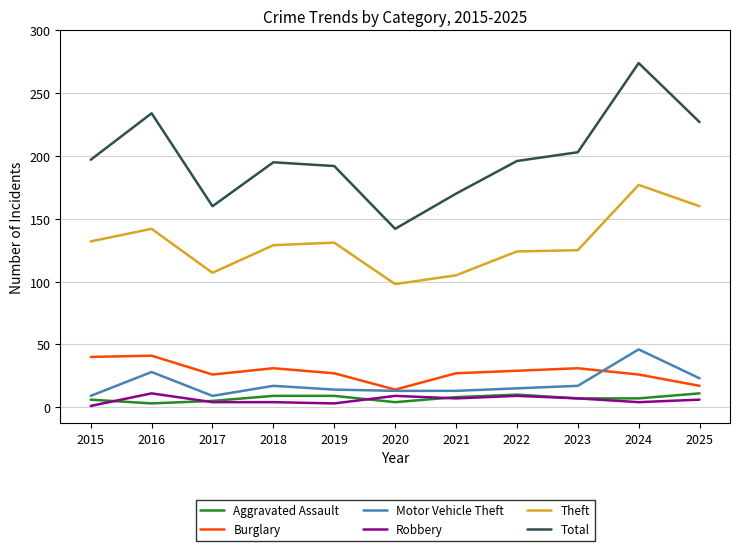

The Theft series shows 35 at 2017. True or false?

False